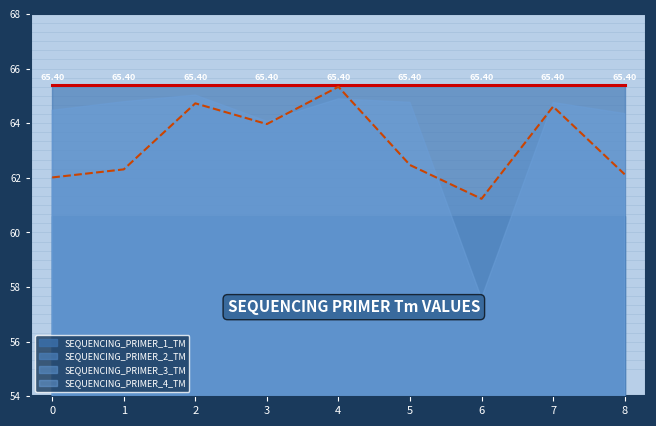

Rank the categories by SEQUENCING_PRIMER_4_TM value from lowest to highest.

6, 3, 8, 0, 7, 5, 1, 4, 2